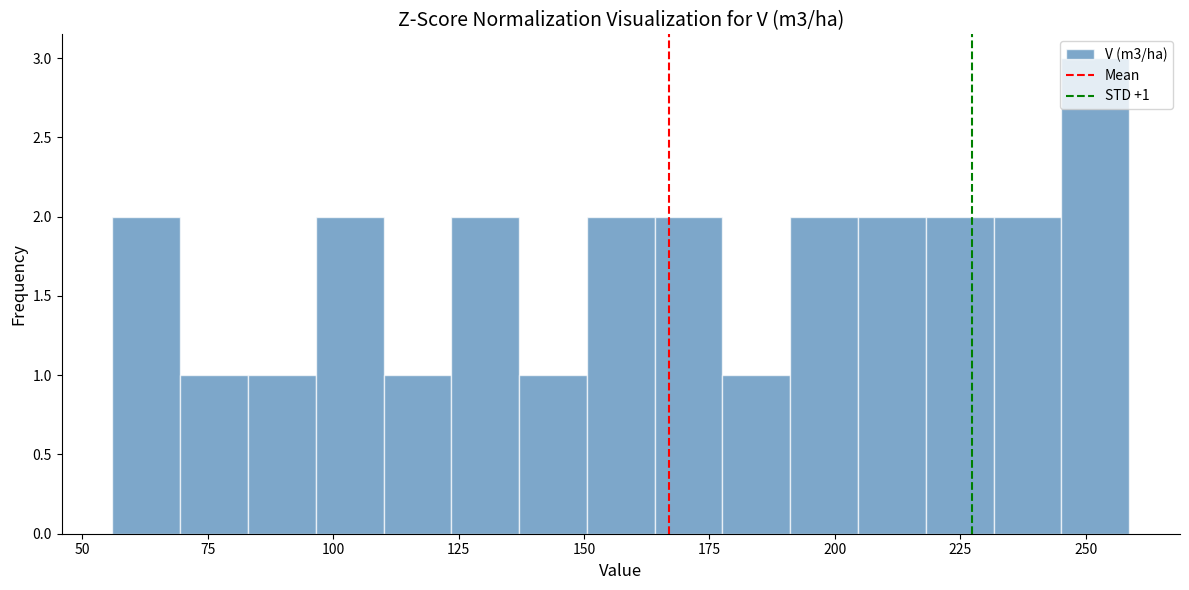

Read against the x-axis, roughly where is the centre of the tallest bar?

250